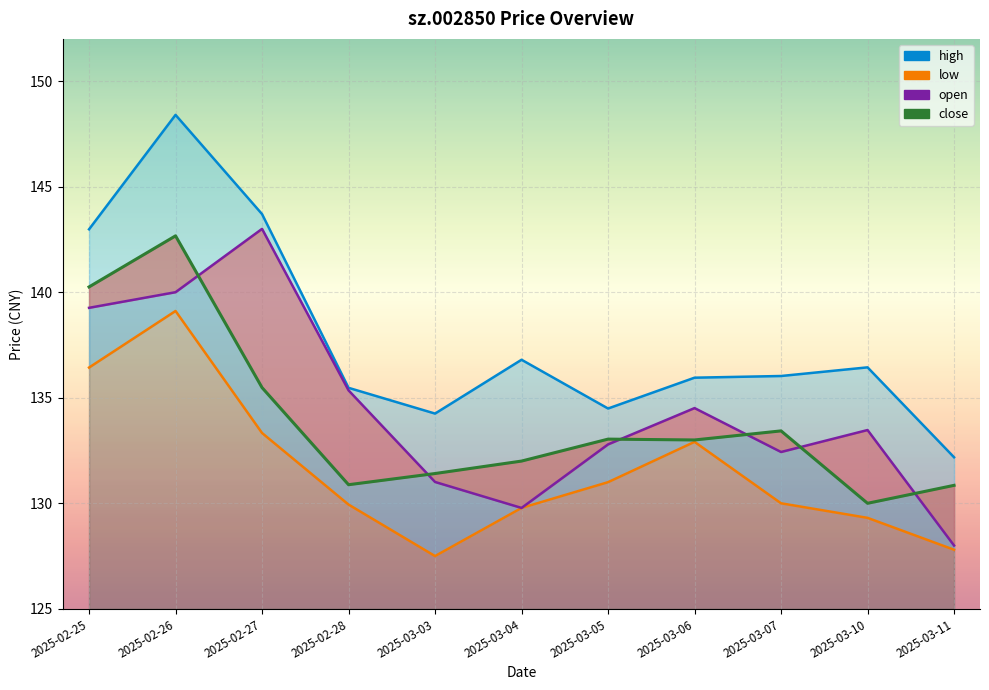

What is the difference between the close values at 2025-03-05 and 2025-03-03?

1.6